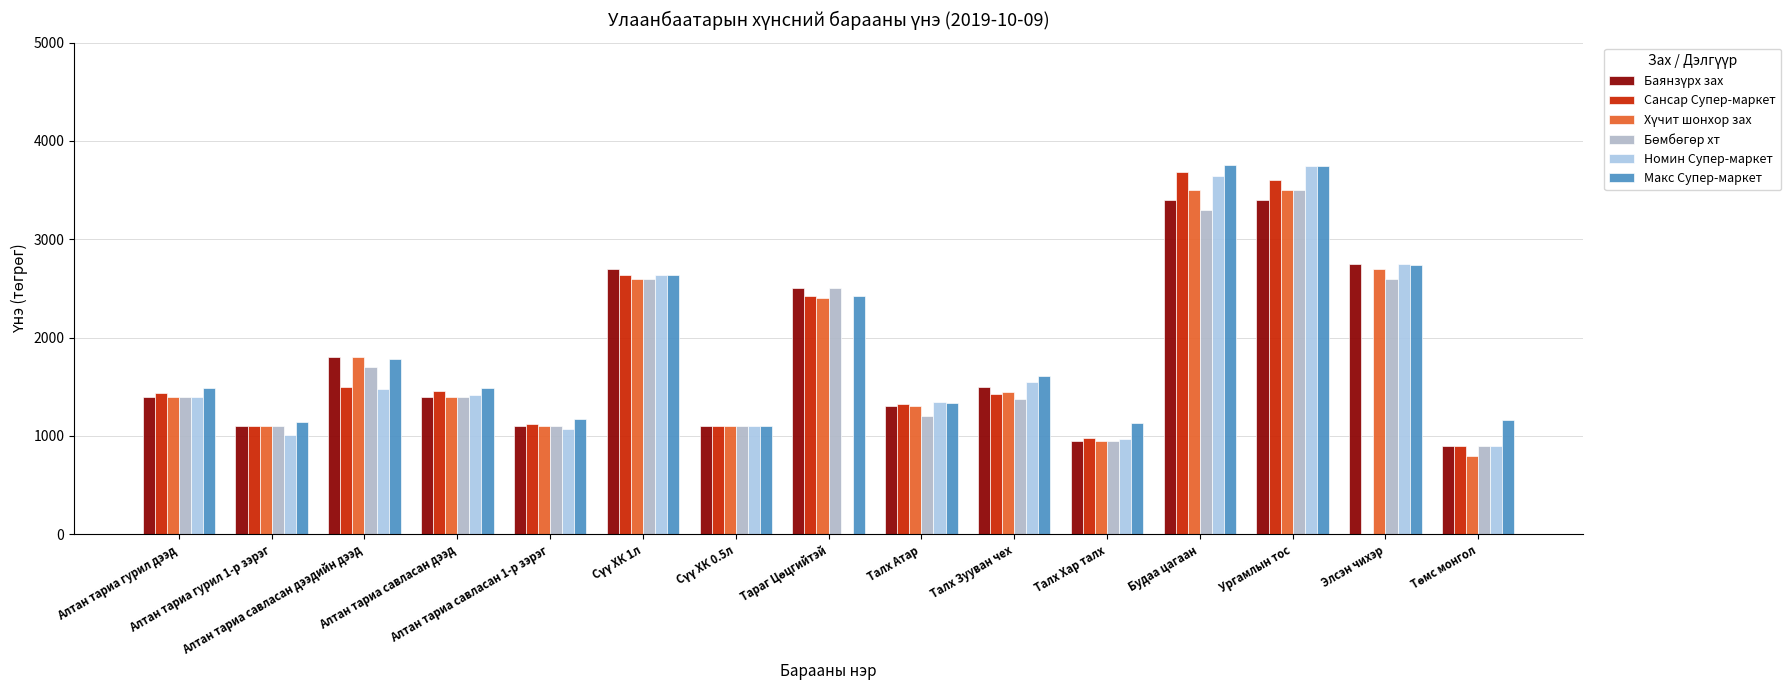

Are the bars horizontal?

No